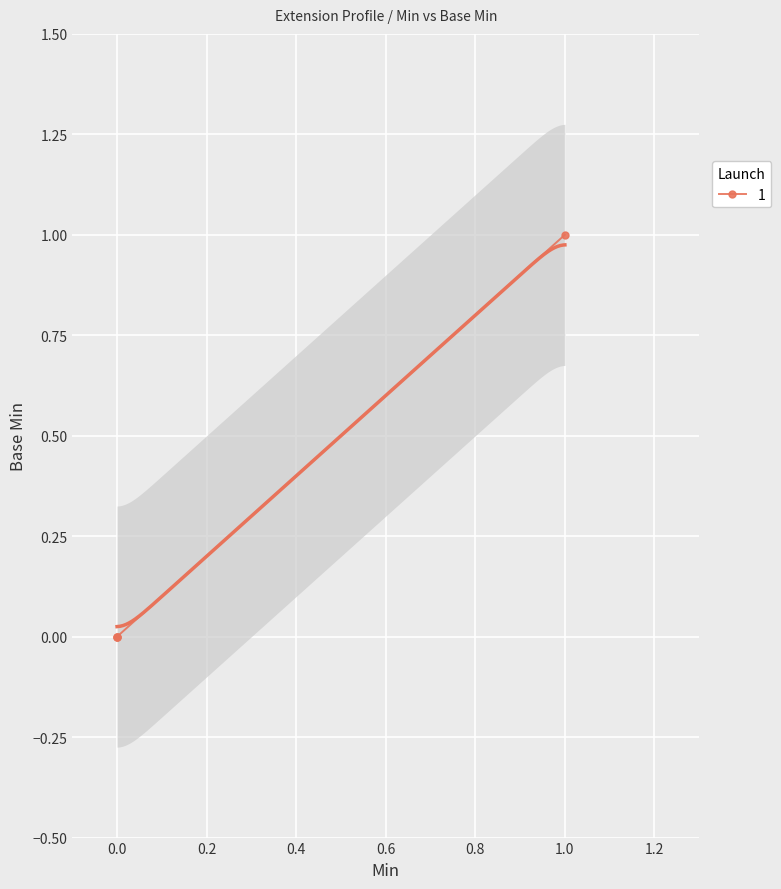

The value at 0.0 is 0. True or false?

True